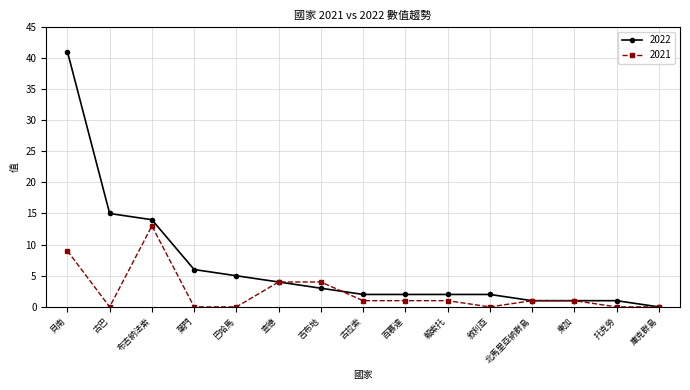

How many distinct data groups are displayed?

2